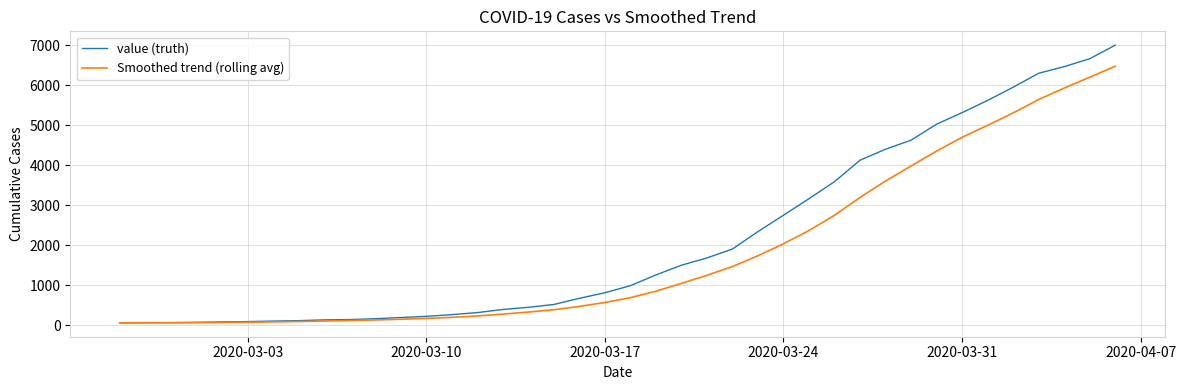

List the series in order of their overall mean, highest first.

value (truth), Smoothed trend (rolling avg)